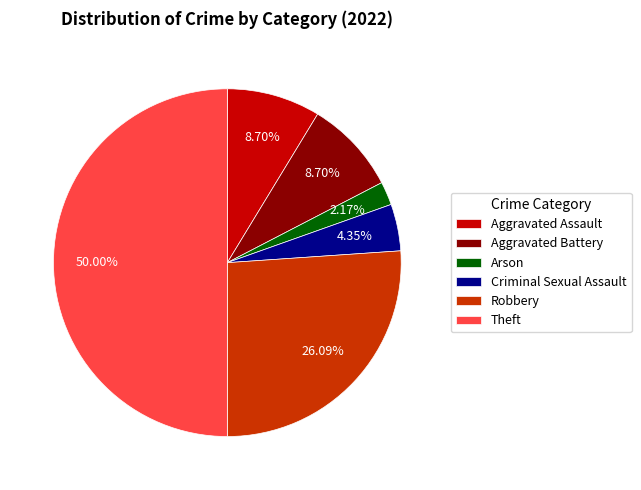

Is it true that Aggravated Battery is 1% of the pie?

False